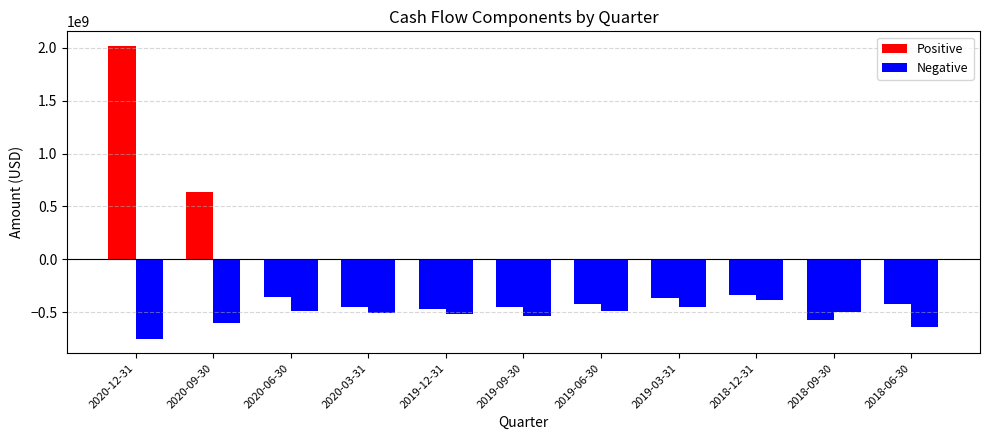

At which label does Financing cash flow reach its peak?

2020-12-31